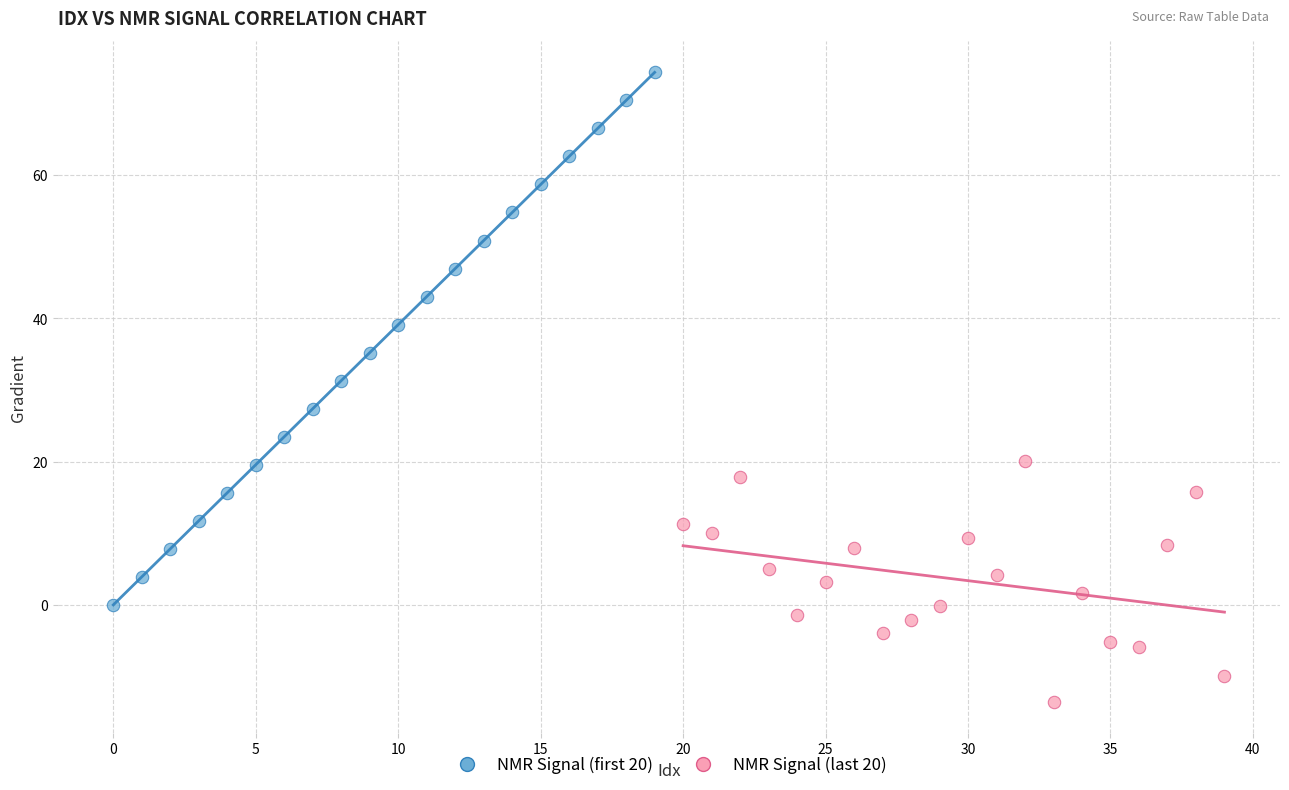

Which series has the largest Y range (max minus min)?

NMR Signal (first 20)